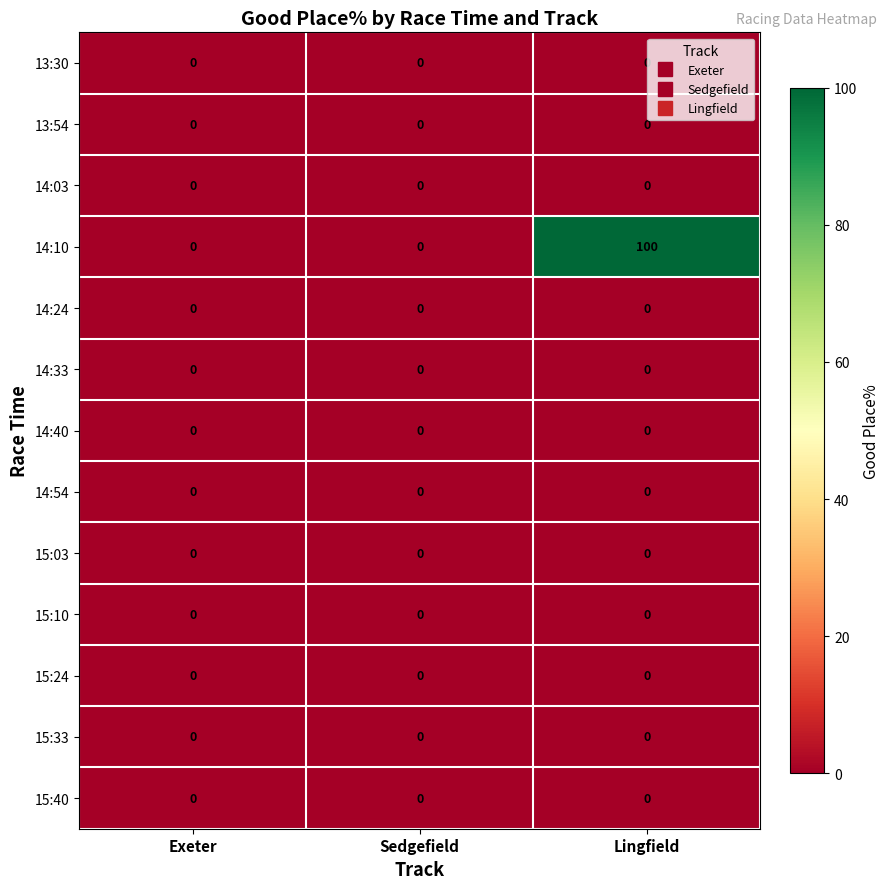

What is the average value of the 14:10 series?

33